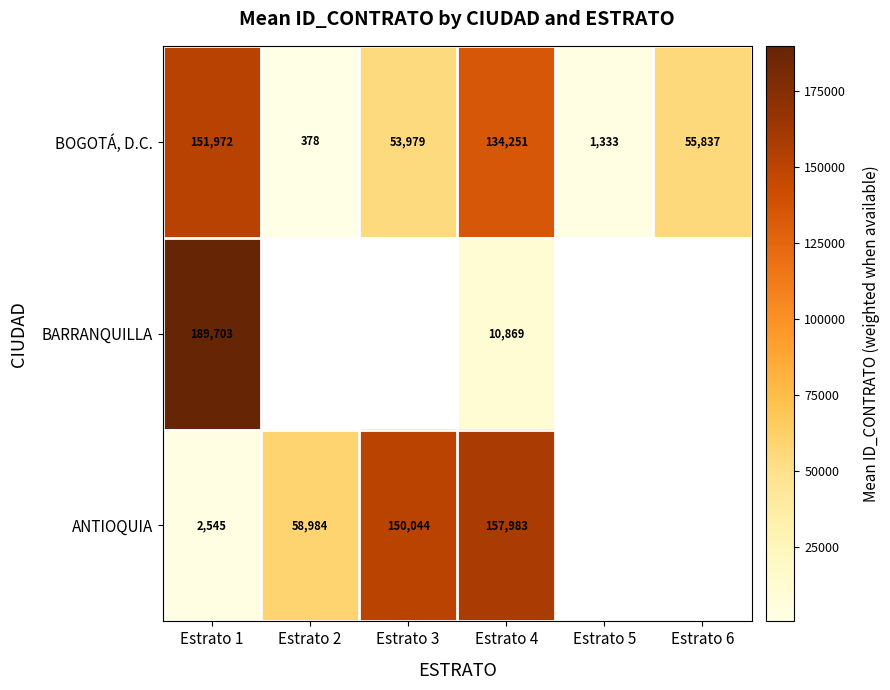

Which category has the highest value in the BOGOTÁ, D.C. series?

Estrato 1